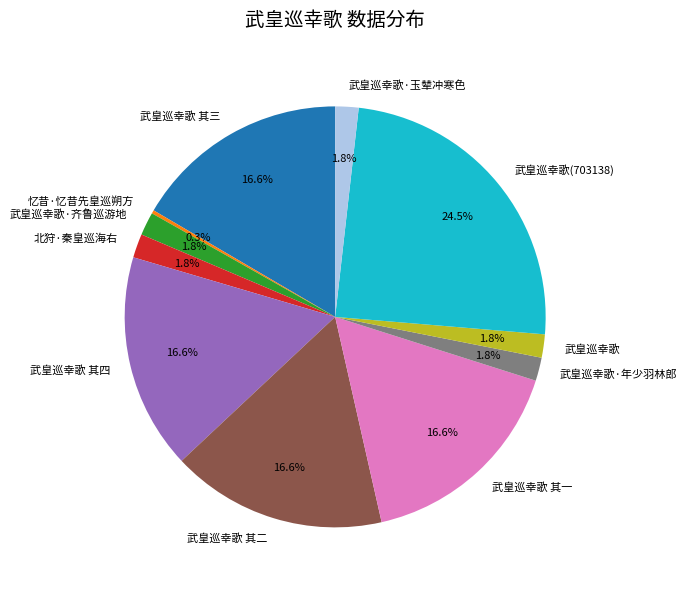

Does 武皇巡幸歌 其一 represent more than half of the total?

No